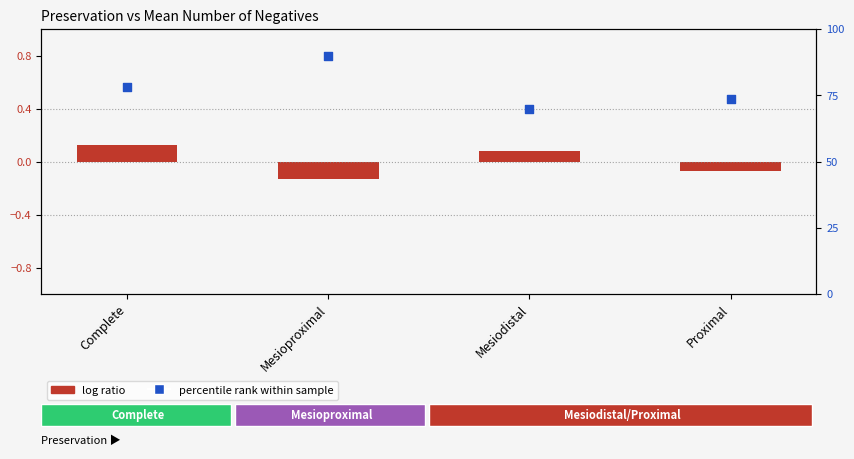

Which series contains the lowest Y value?

log ratio (Number.negatives normalized)